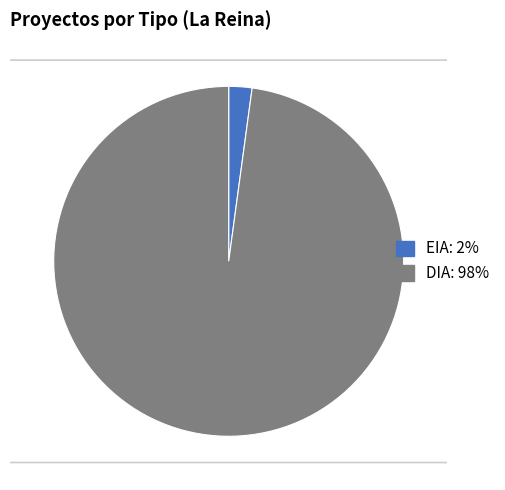

What is the smallest slice in the pie chart?

EIA